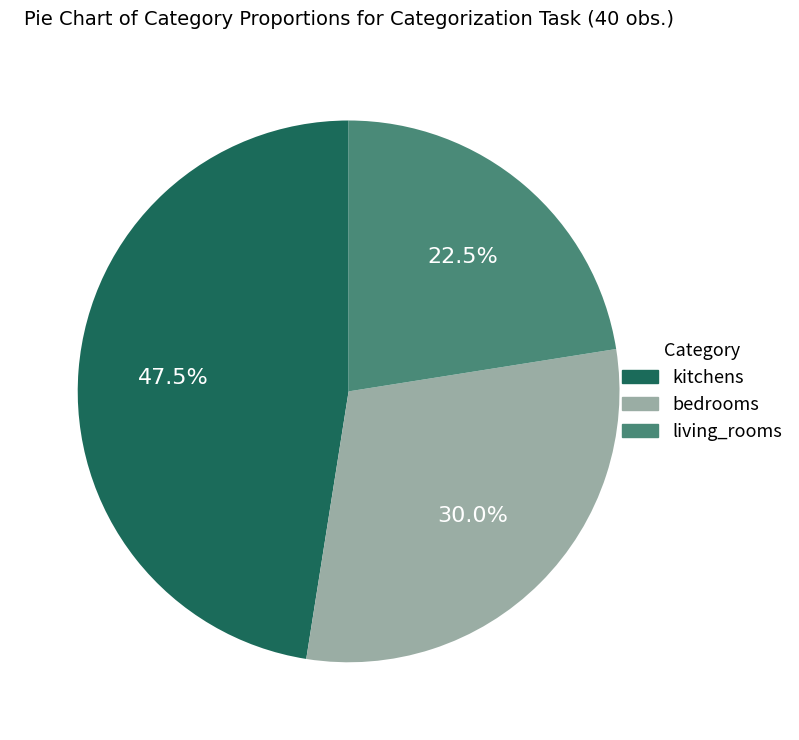

True or false: bedrooms accounts for 22% of the total.

False